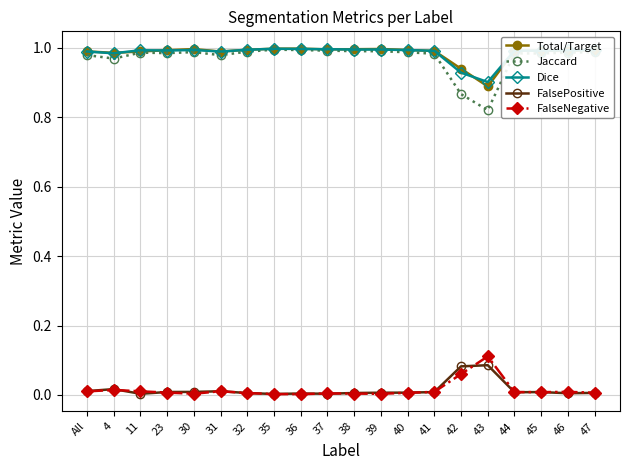

What is the label of the 8th point from the right?

40